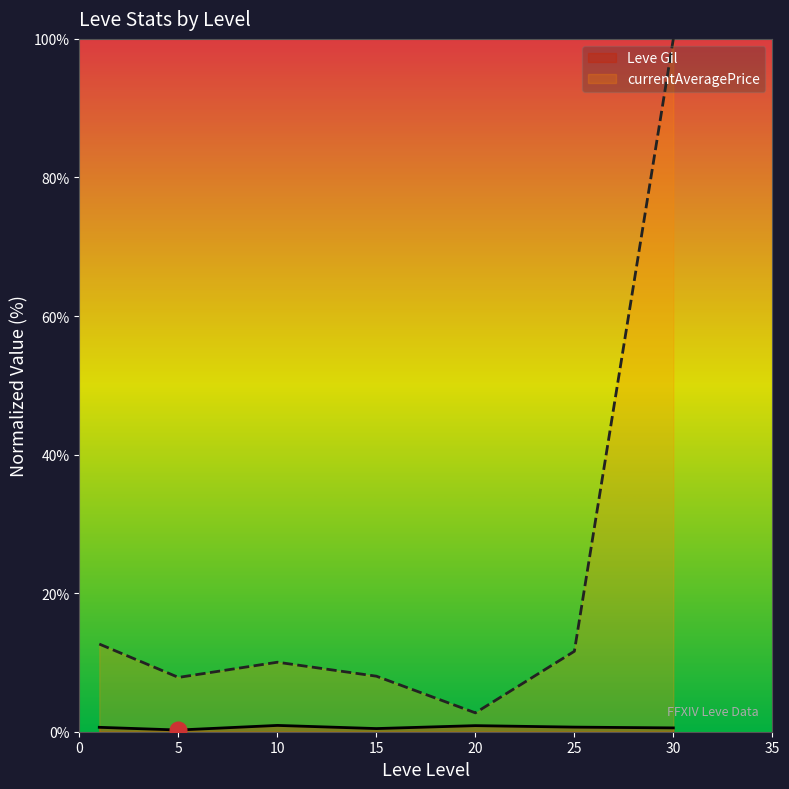

True or false: currentAveragePrice has a value of 4.9 at 20.

False